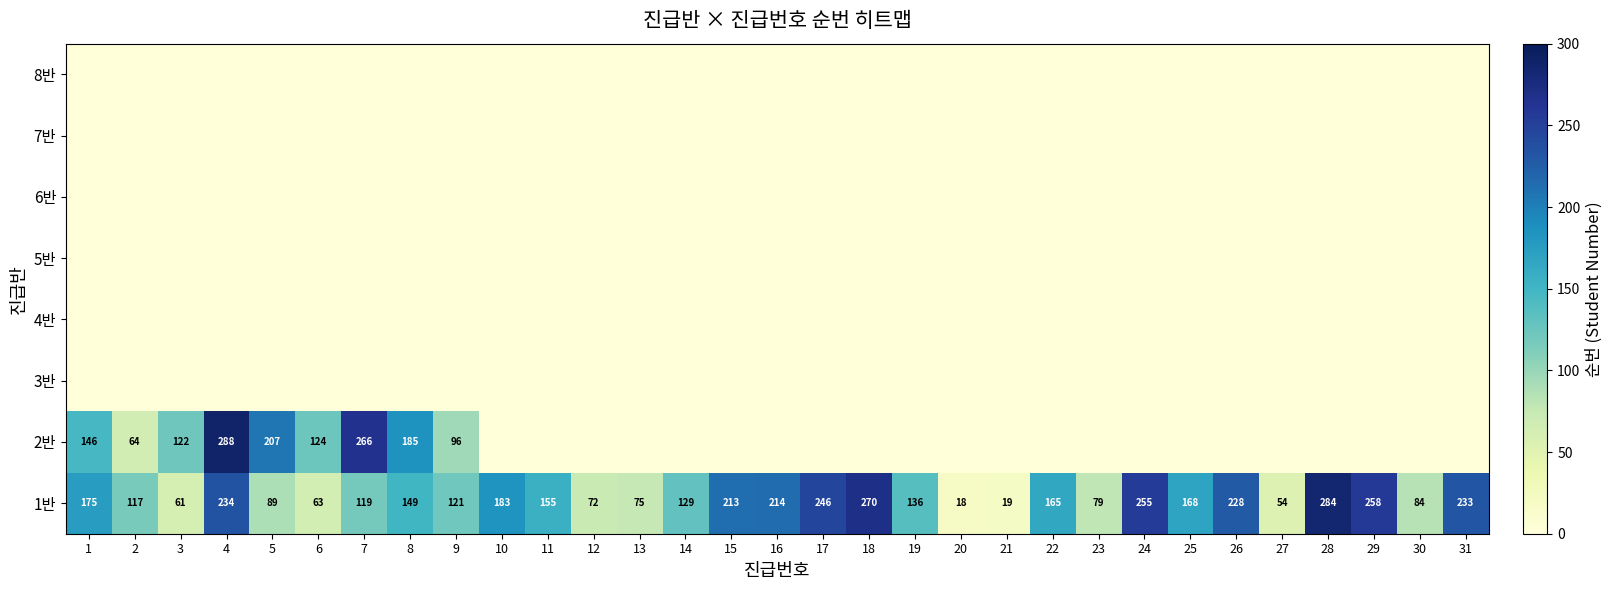

Is it true that 2반 equals 206 at 3?

False